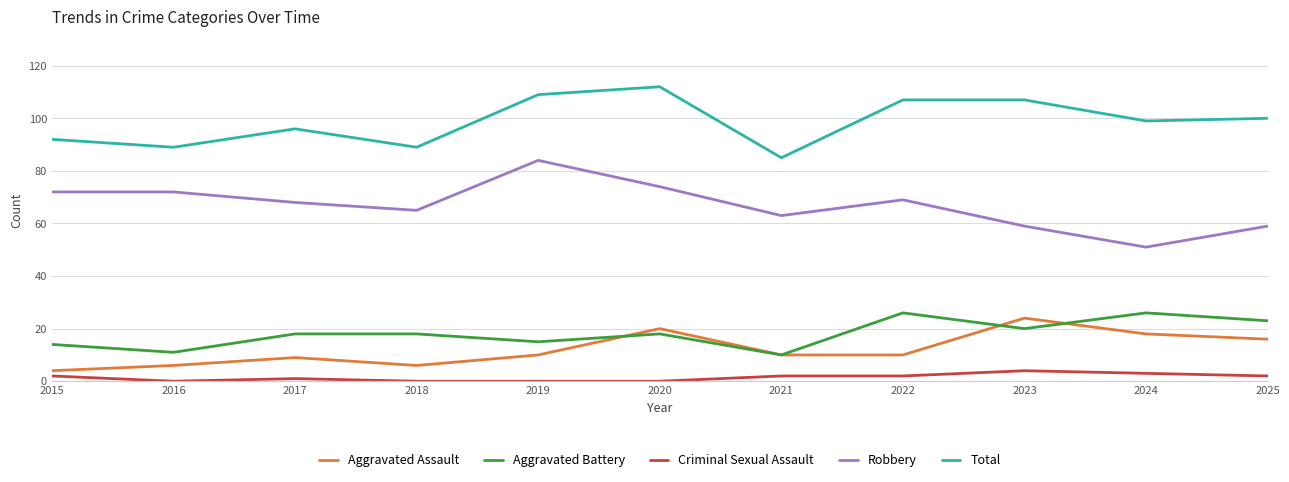

Reading left to right, what are all the values shown in this chart?

Aggravated Assault: 2015=4	2016=6	2017=9	2018=6	2019=10	2020=20	2021=10	2022=10	2023=24	2024=18	2025=16
Aggravated Battery: 2015=14	2016=11	2017=18	2018=18	2019=15	2020=18	2021=10	2022=26	2023=20	2024=26	2025=23
Criminal Sexual Assault: 2015=2	2016=0	2017=1	2018=0	2019=0	2020=0	2021=2	2022=2	2023=4	2024=3	2025=2
Robbery: 2015=72	2016=72	2017=68	2018=65	2019=84	2020=74	2021=63	2022=69	2023=59	2024=51	2025=59
Total: 2015=92	2016=89	2017=96	2018=89	2019=109	2020=112	2021=85	2022=107	2023=107	2024=99	2025=100